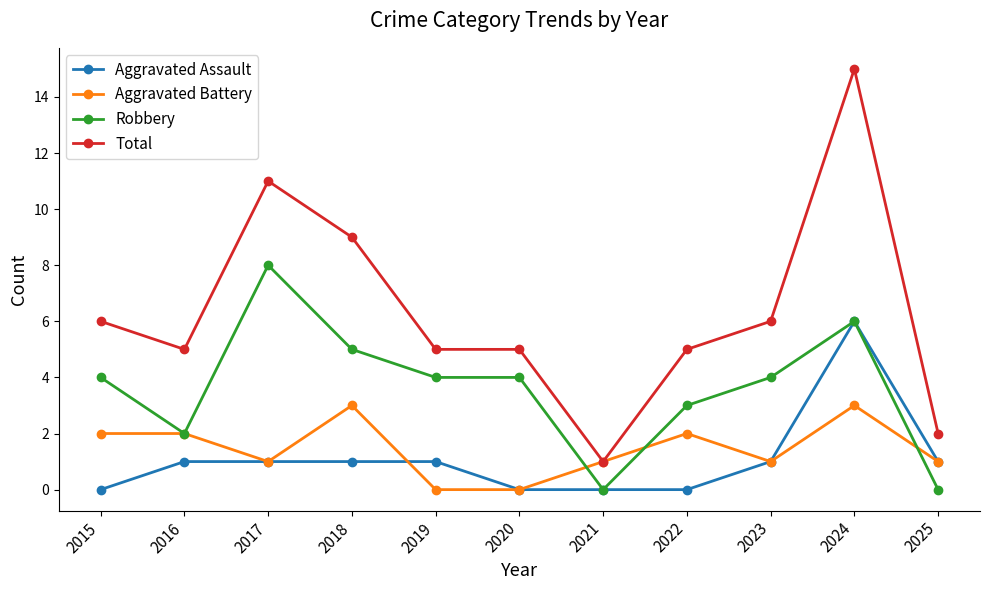

Which series has the widest spread of values?

Total